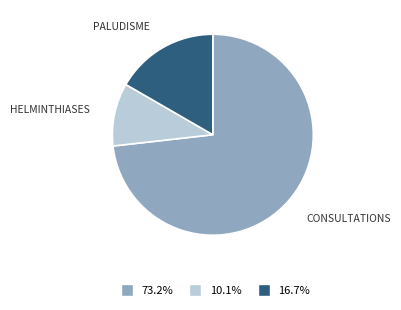

Do PALUDISME and HELMINTHIASES together represent more than half of the pie?

No